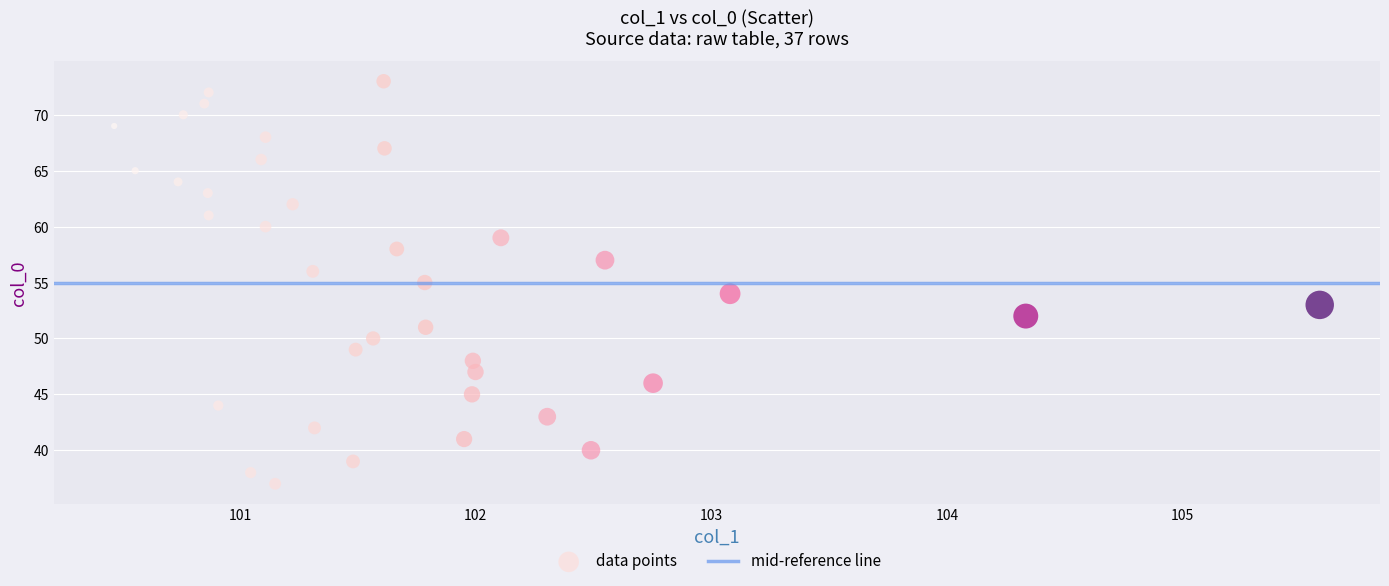

What is the range of Y values (max minus min)?

36